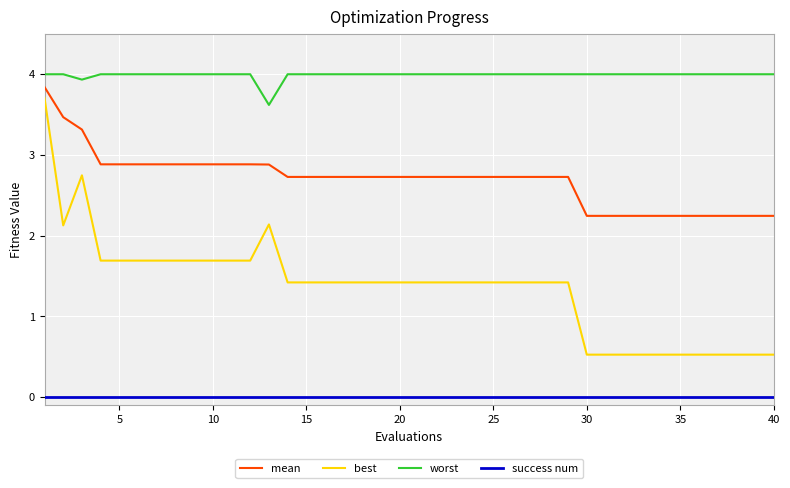

Count the number of categories in the chart.

40